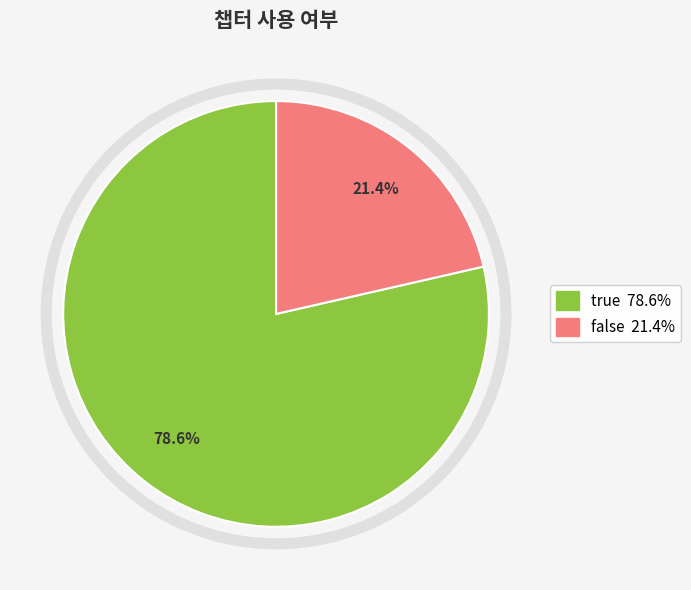

Is false the majority of the pie?

No